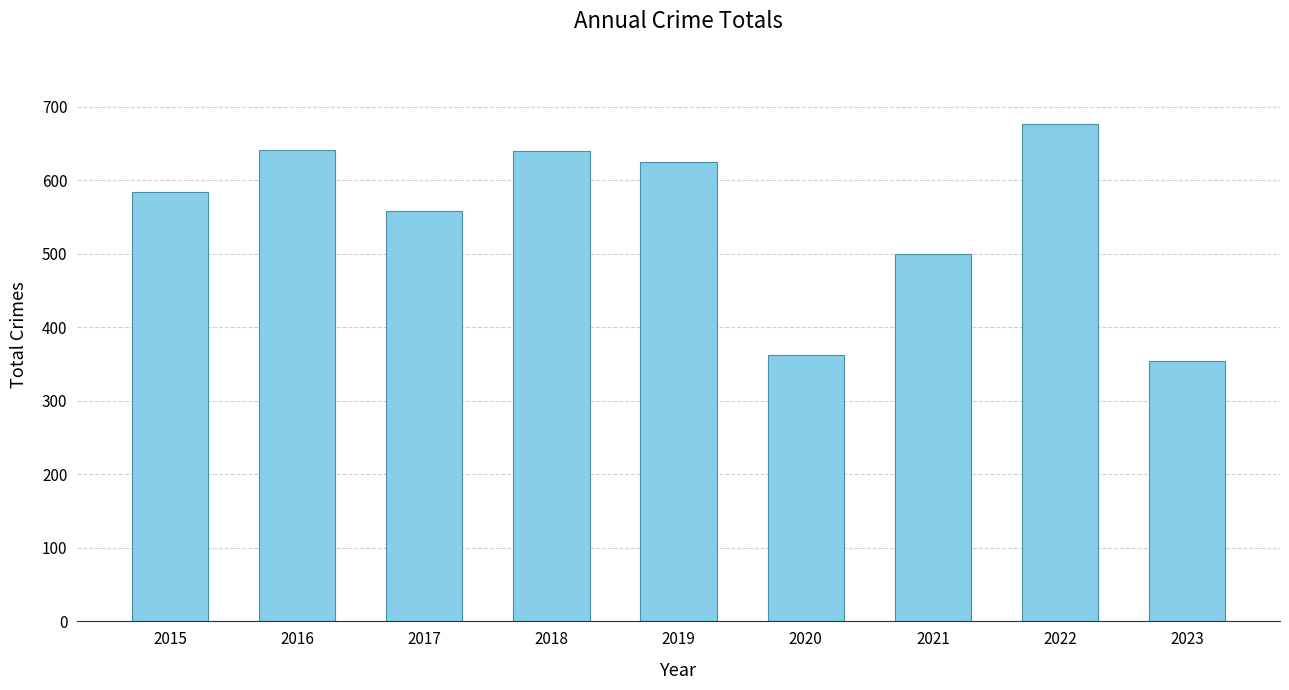

How many values are below 584?

4